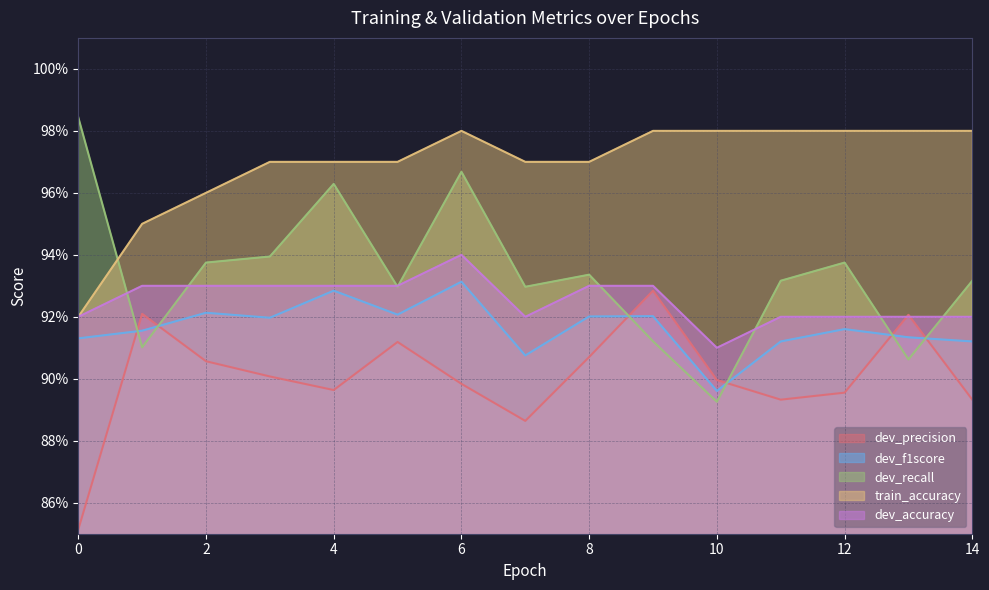

Is it true that dev_precision equals 0.5 at 9?

False